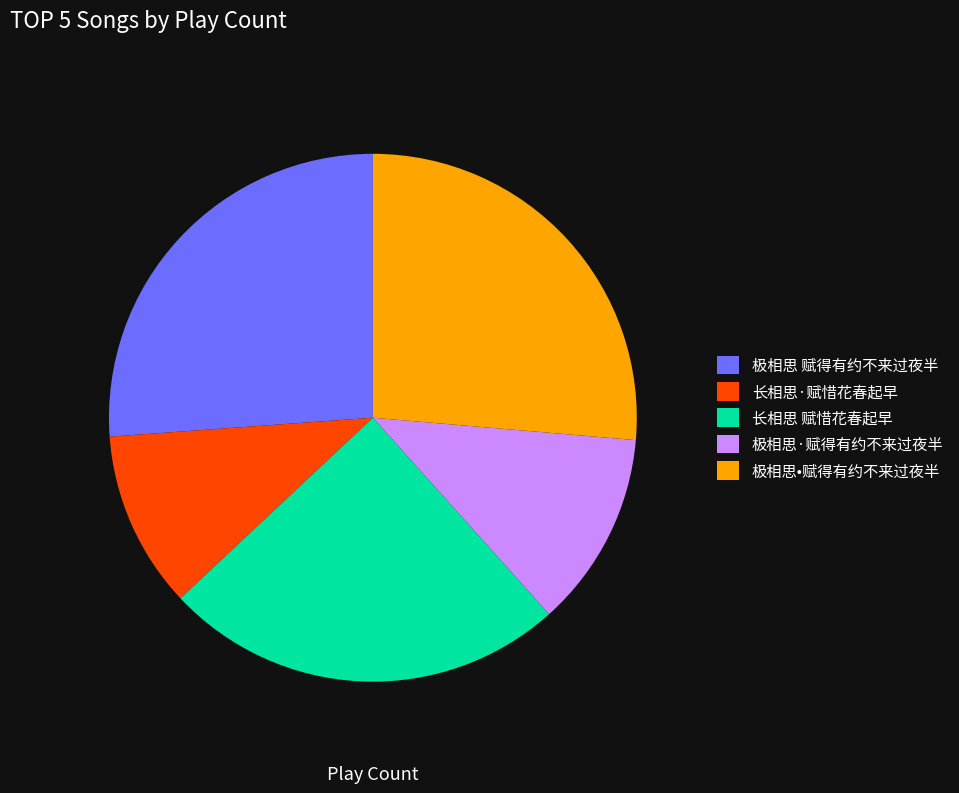

To the nearest percent, what is the difference between the 极相思·赋得有约不来过夜半 and 长相思·赋惜花春起早 slice percentages?

1%